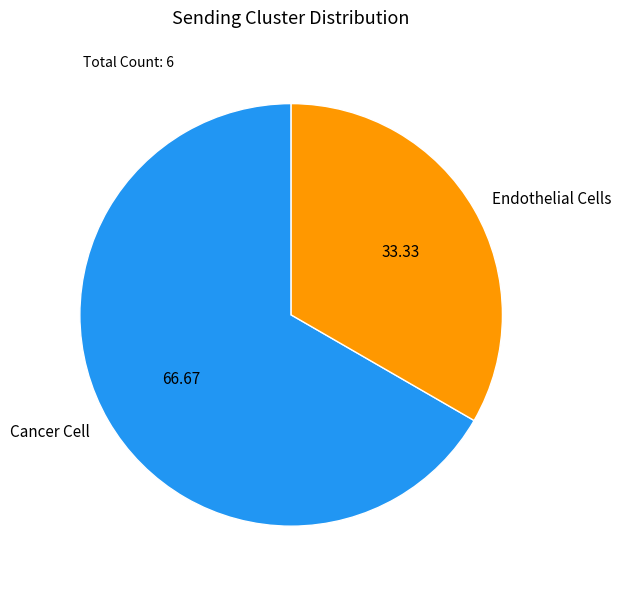

Is the sum of Endothelial Cells and Cancer Cell greater than half?

Yes